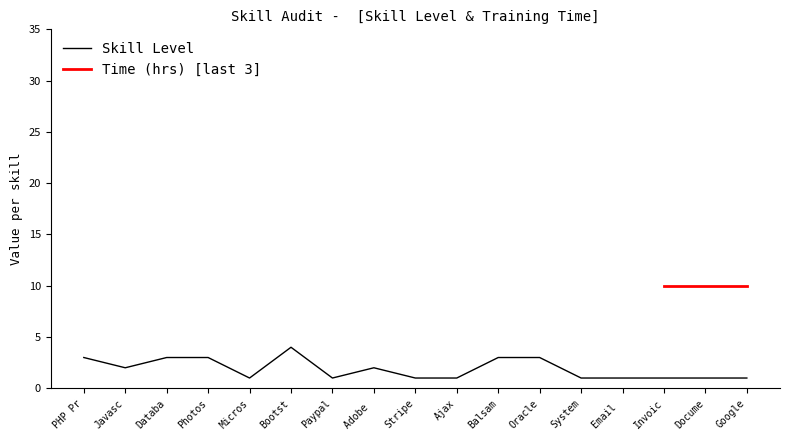

The Skill Level series shows 1 at Google. True or false?

True